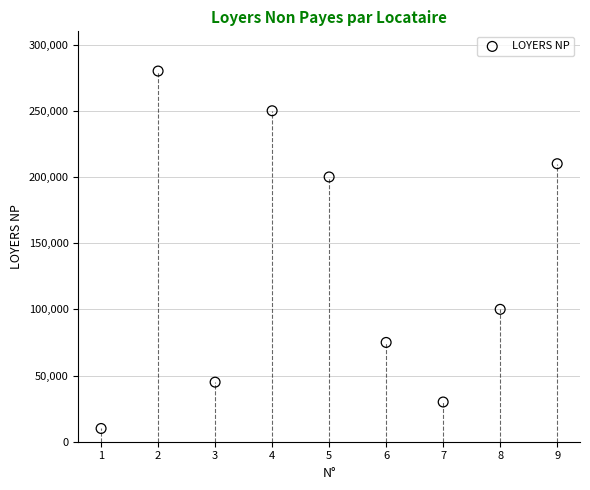

What Y value in the scatter plot is closest to 145000?

100000